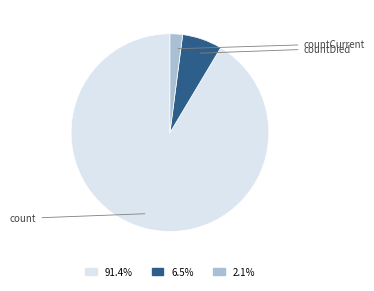

Is there a majority slice in this chart?

Yes